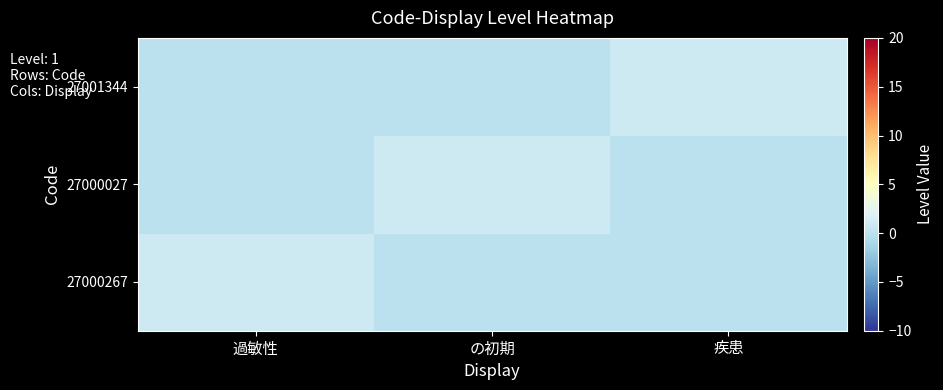

Which series has the widest spread of values?

27000267